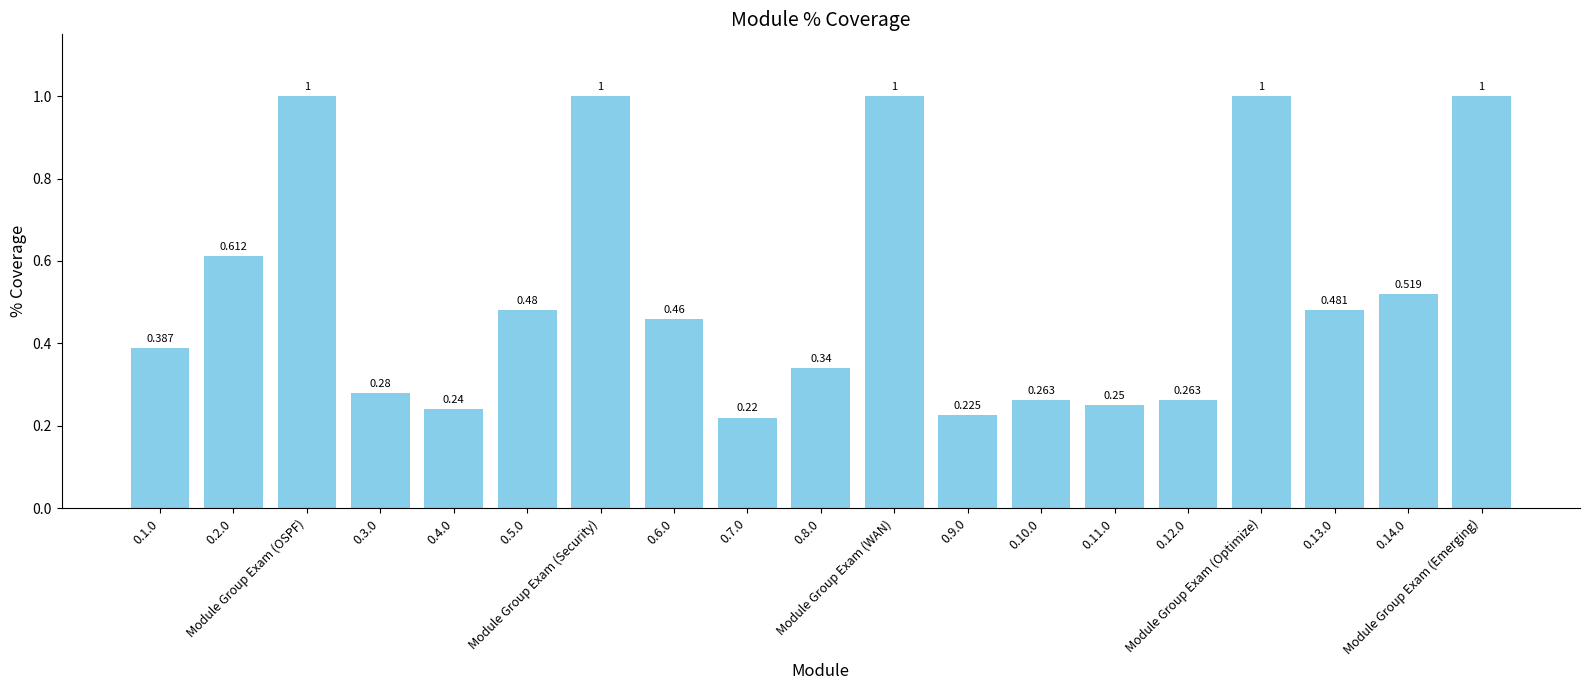

What is the label of the 4th bar from the right?

Module Group Exam (Optimize)